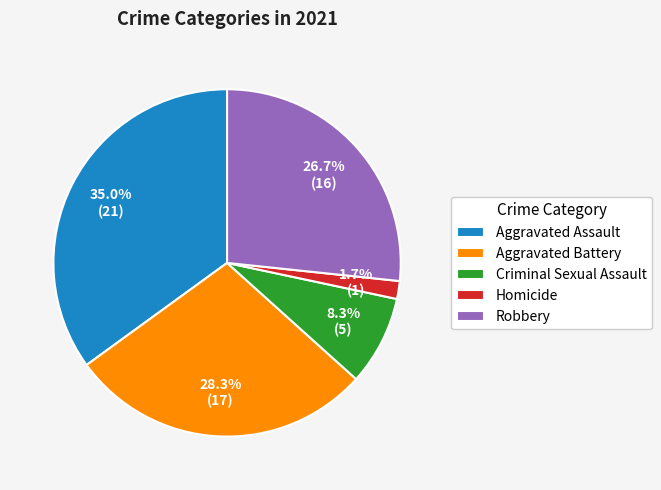

Is it true that Aggravated Assault is 35% of the pie?

True